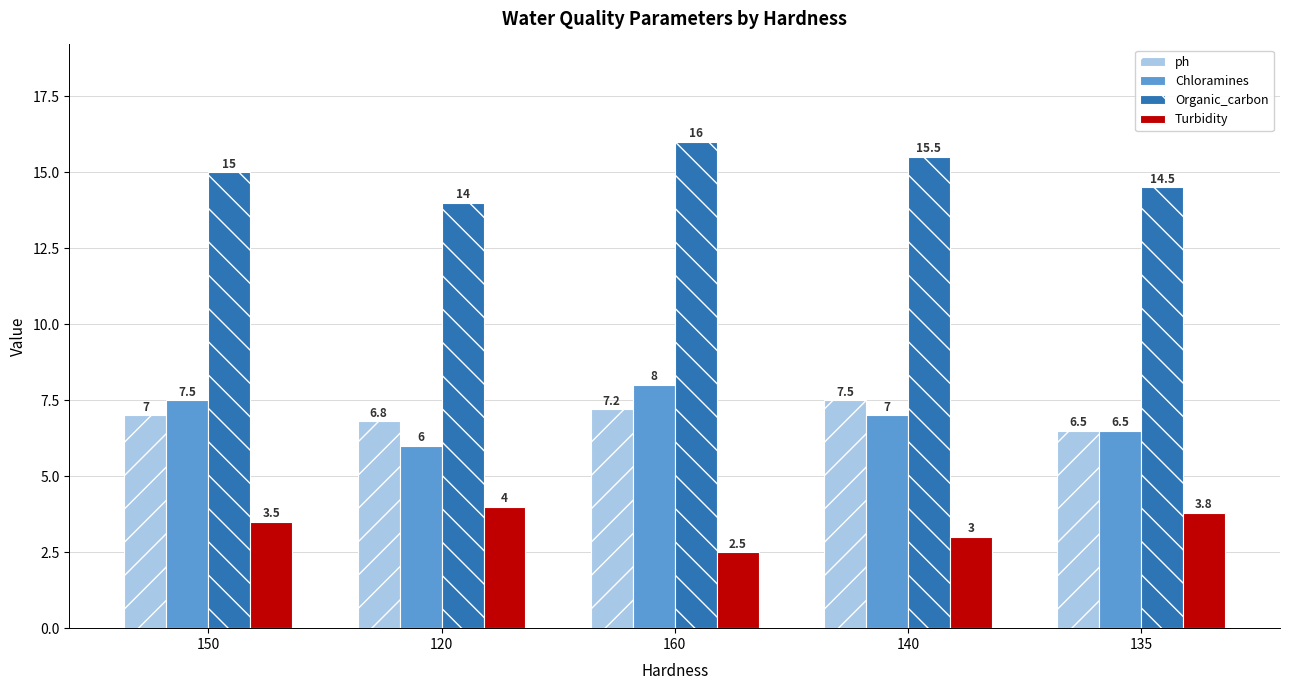

At how many categories does at least one series exceed 7?

5